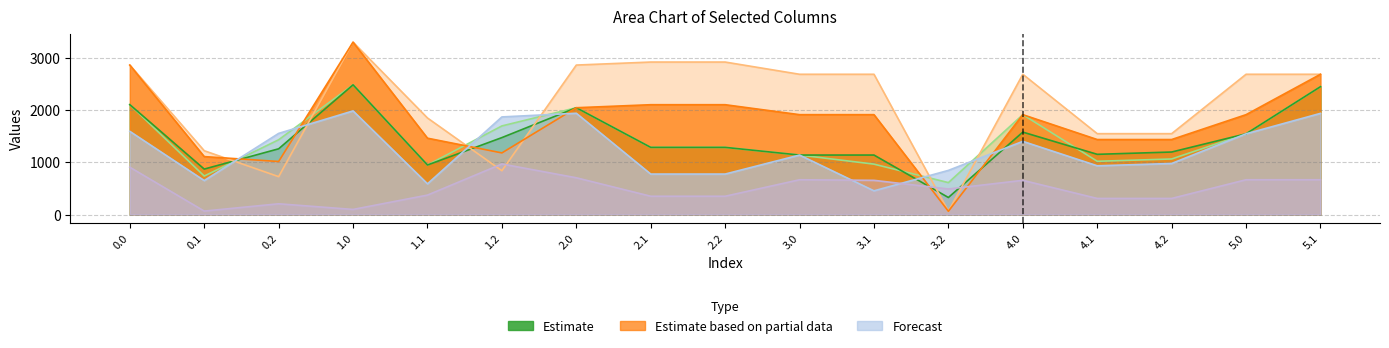

True or false: col_12 and col_14 cross at least once.

True